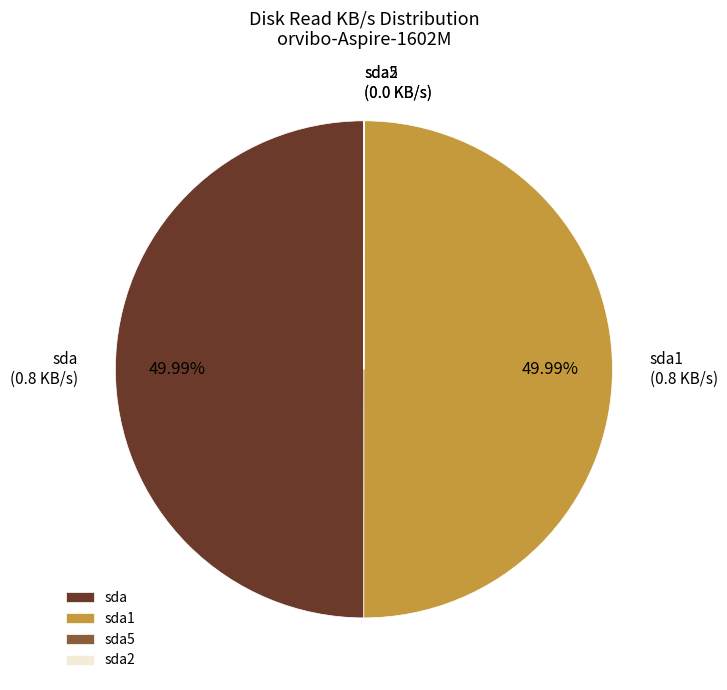

Combined, do sda and sda1 account for over 50%?

Yes